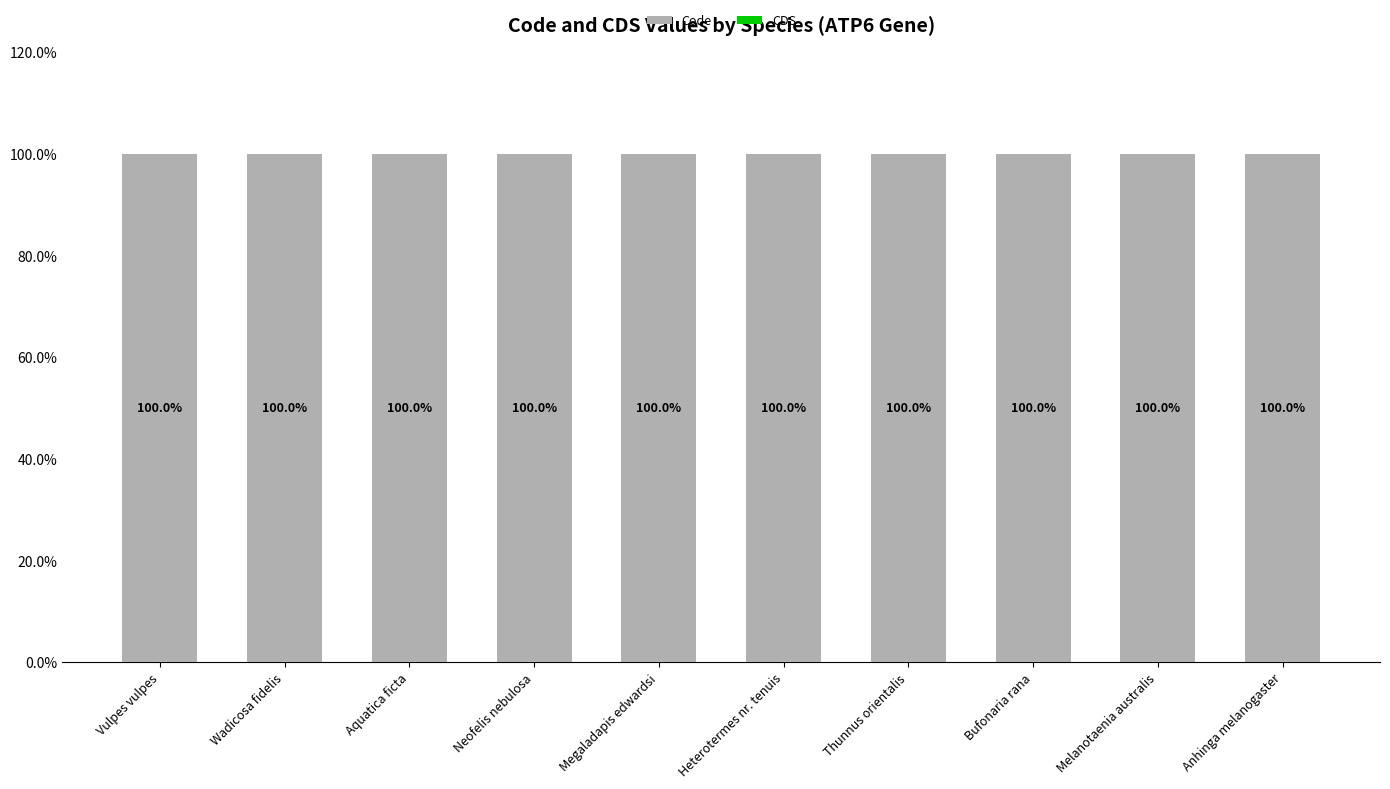

Reading left to right, list all the values displayed in this chart.

Code: 100	100	100	100	100	100	100	100	100	100
CDS: 0	0	0	0	0	0	0	0	0	0